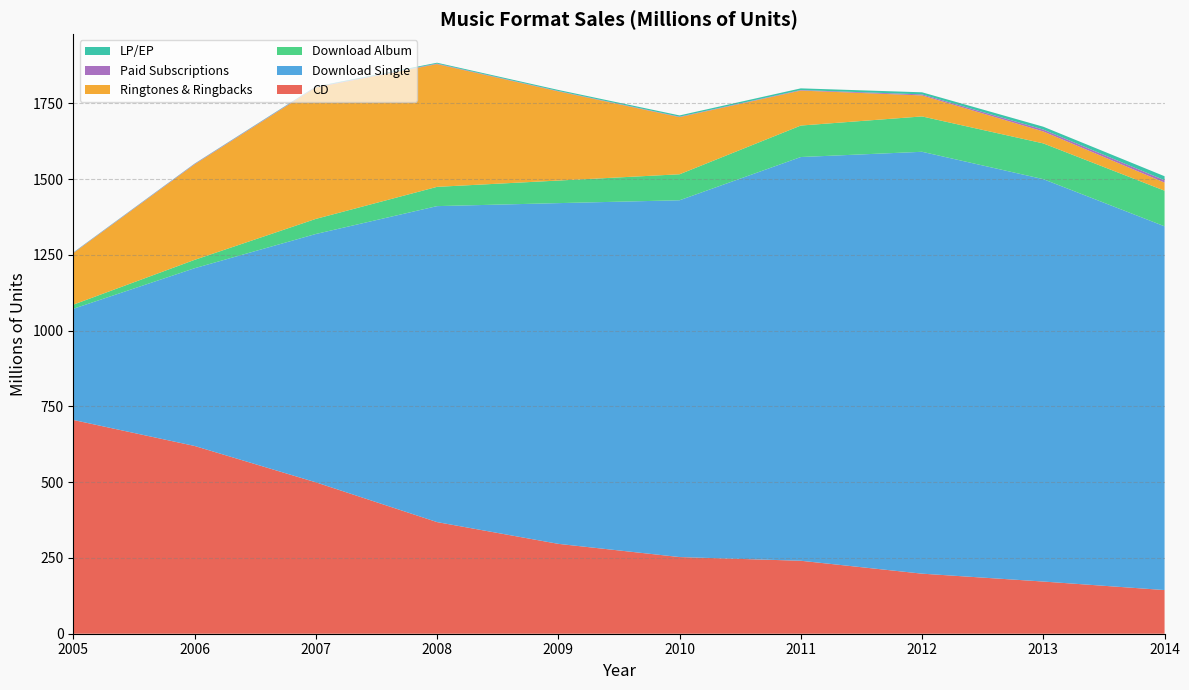

What is the maximum value for CD?

705.4